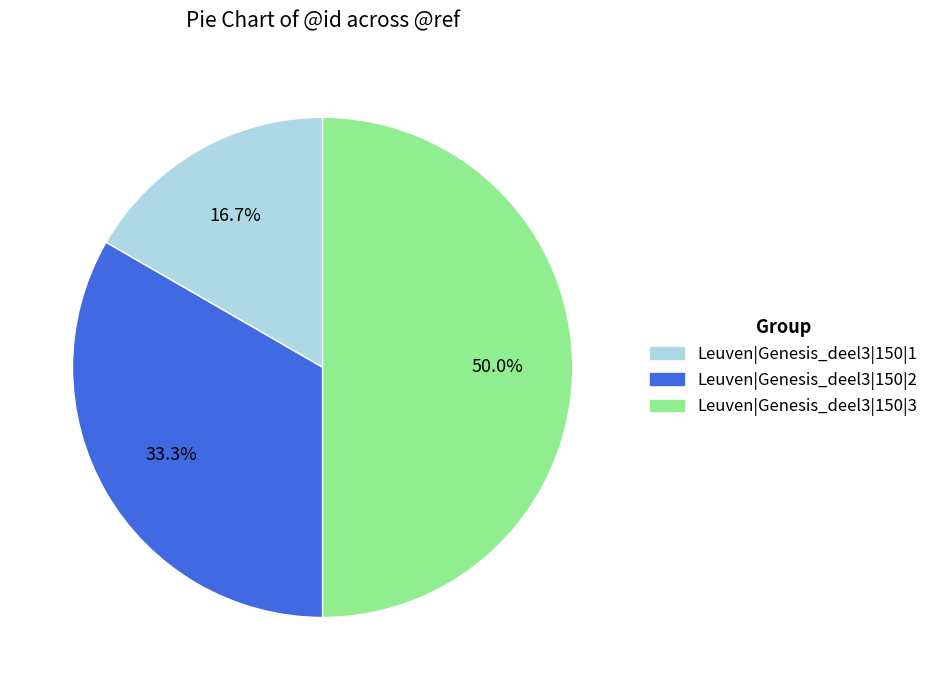

To the nearest percent, what percentage of the pie is Leuven|Genesis_deel3|150|2?

33%